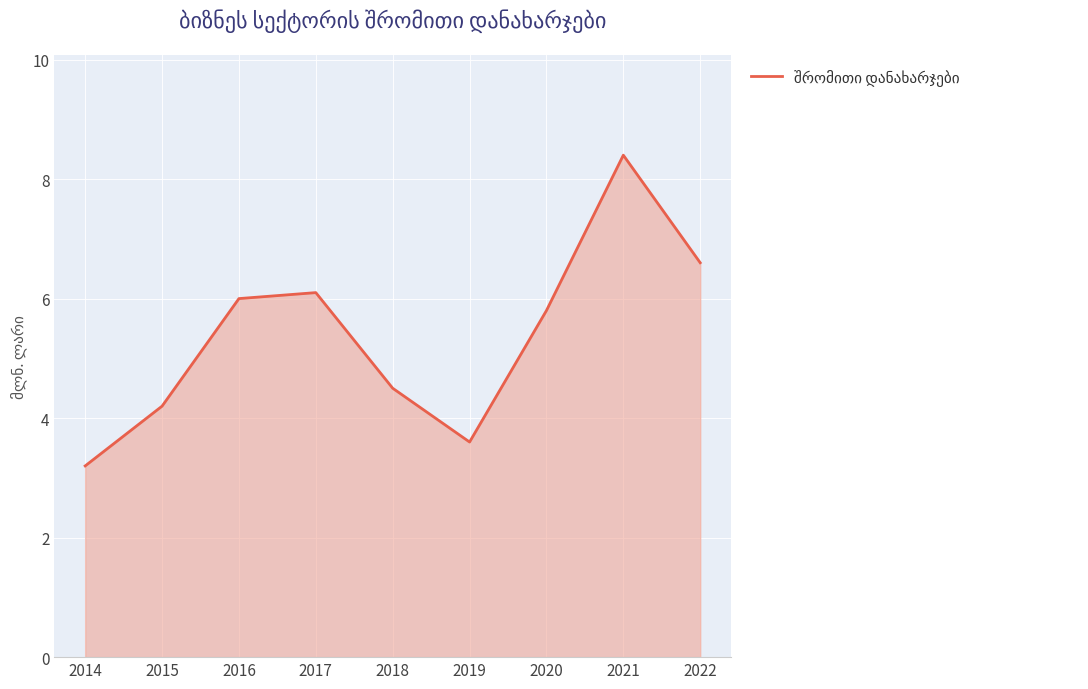

Reading left to right, what are all the values shown in this chart?

2014=3.2	2015=4.2	2016=6.0	2017=6.1	2018=4.5	2019=3.6	2020=5.8	2021=8.4	2022=6.6